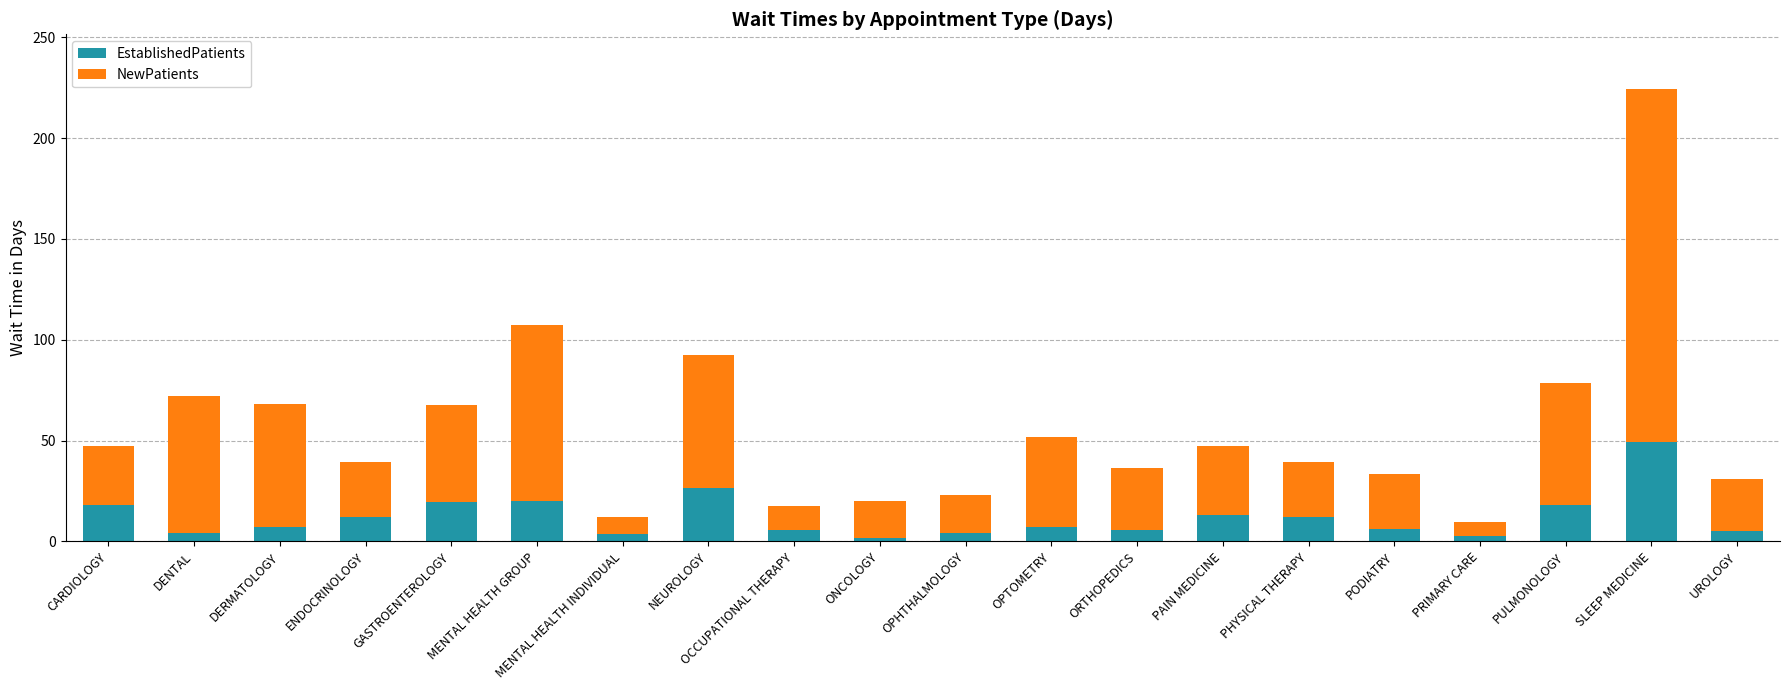

Does the chart contain any negative values?

No